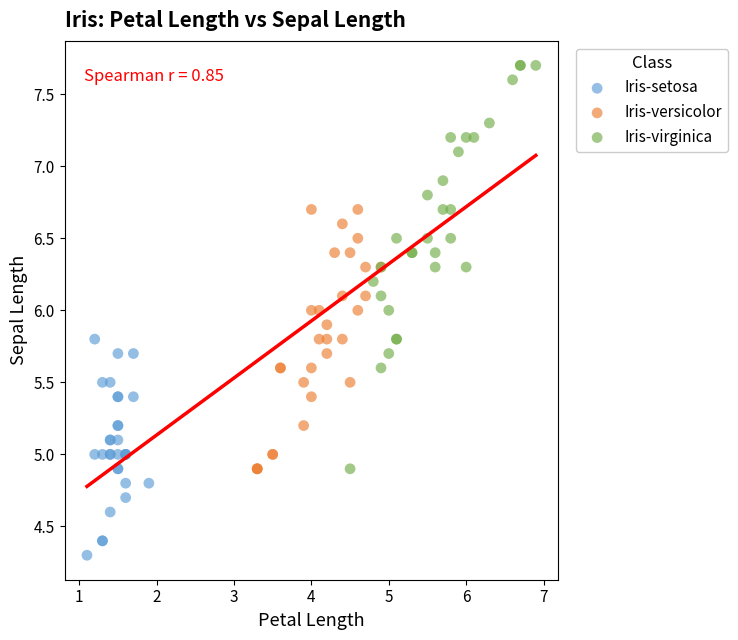

Which series contains the highest Y value?

Iris-virginica